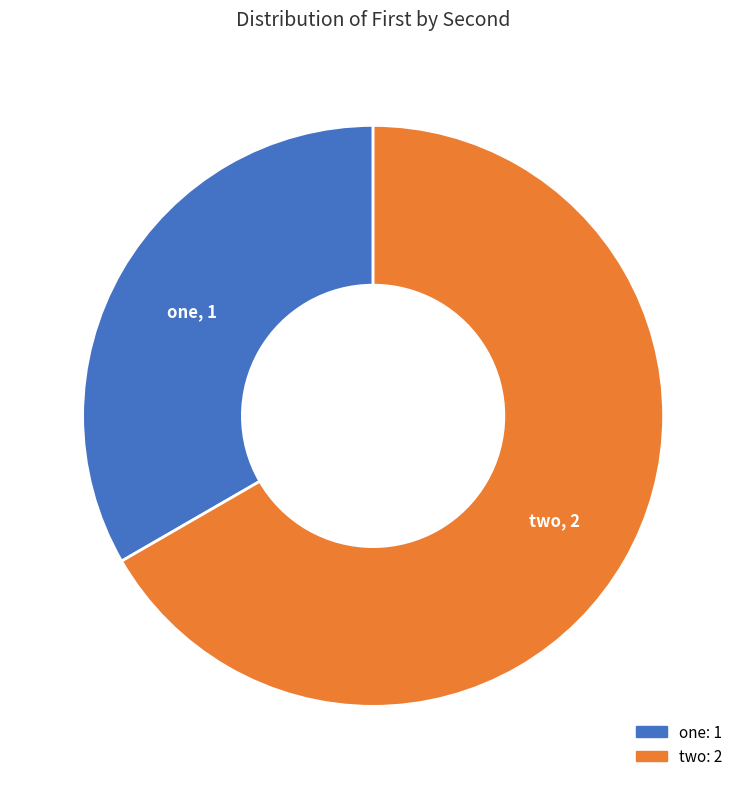

Does any single category account for the majority?

Yes